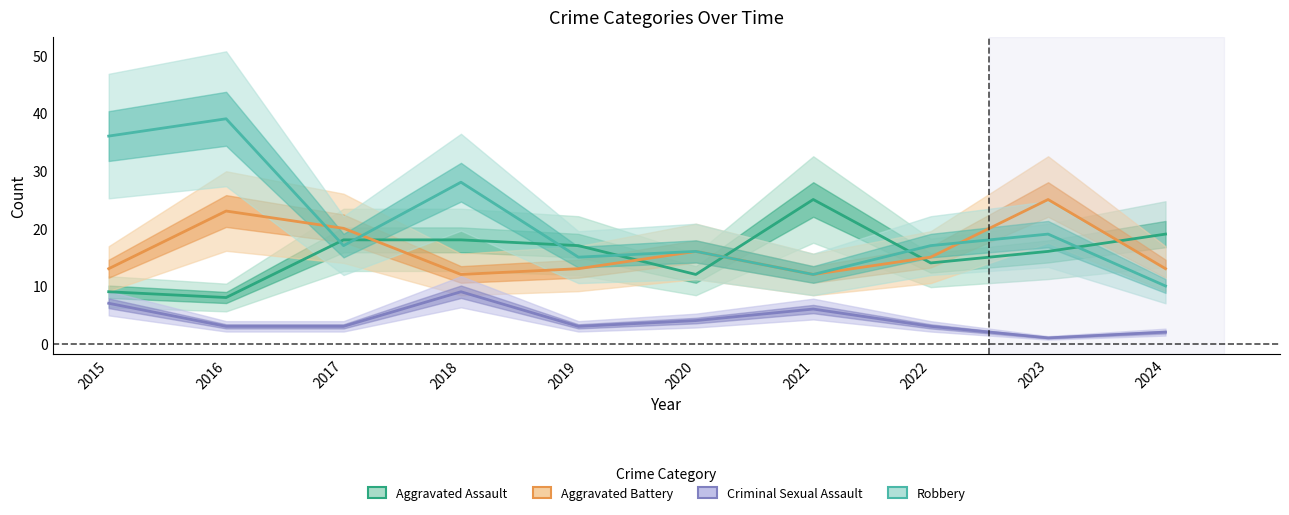

At how many categories does at least one series exceed 33?

2